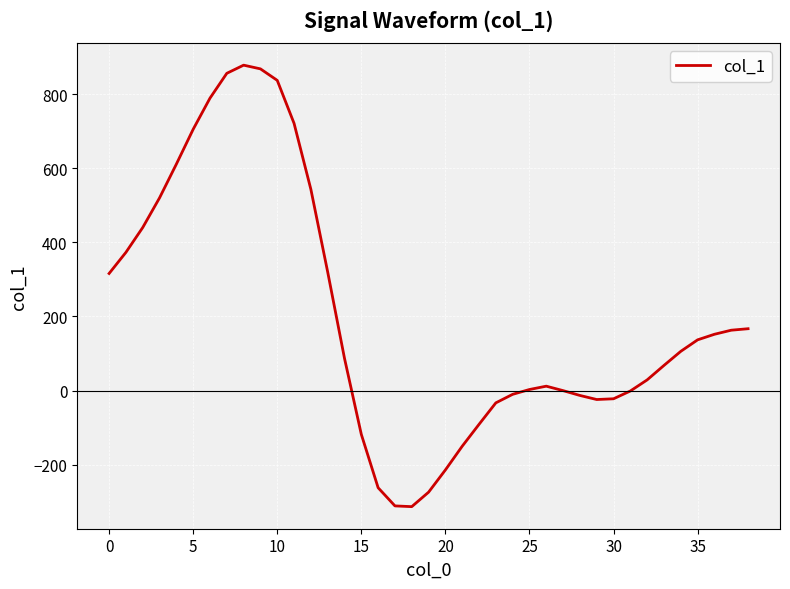

What is the greatest value displayed?

878